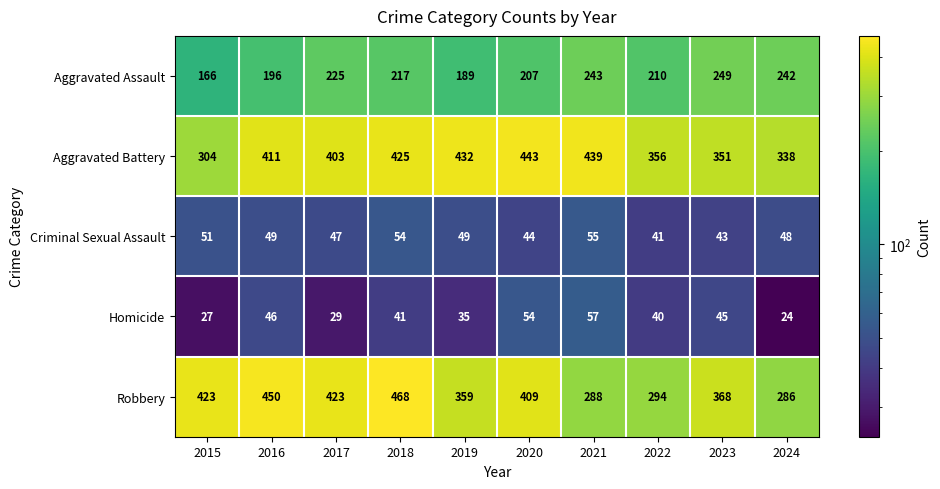

What is the difference between the highest and lowest values at 2018?

427